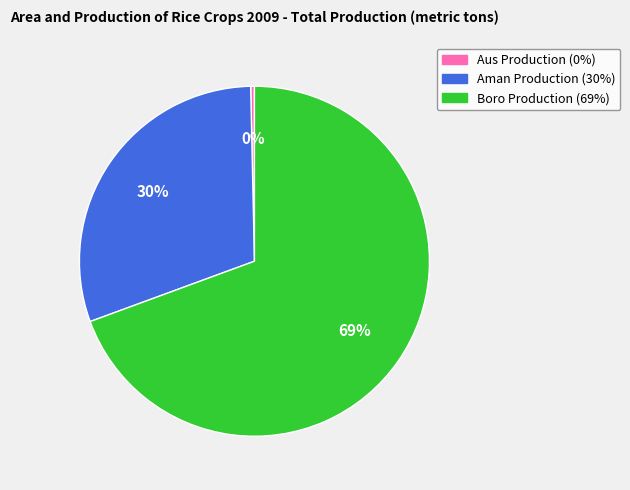

What is the ratio of the value at Aman Production to the value at Boro Production?

0.4